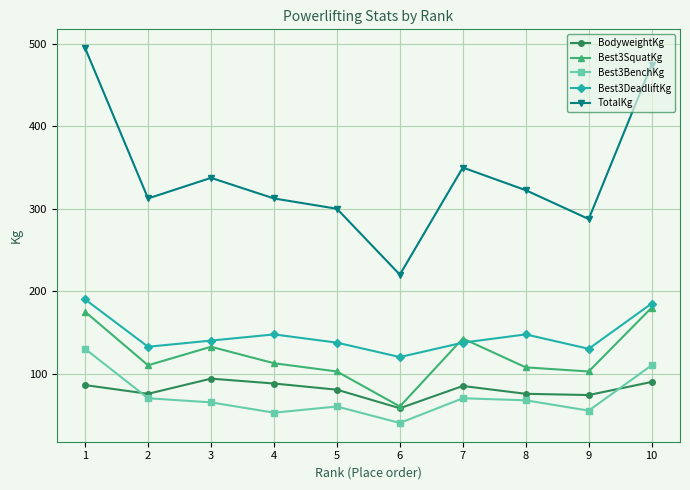

Rank the series by their maximum value, from lowest to highest.

BodyweightKg, Best3BenchKg, Best3SquatKg, Best3DeadliftKg, TotalKg